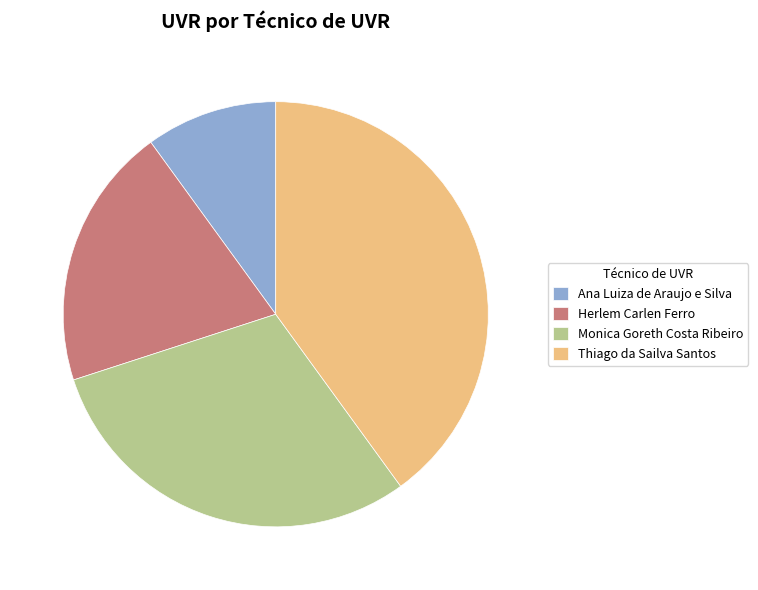

Combined, do Thiago da Sailva Santos and Herlem Carlen Ferro account for over 50%?

Yes